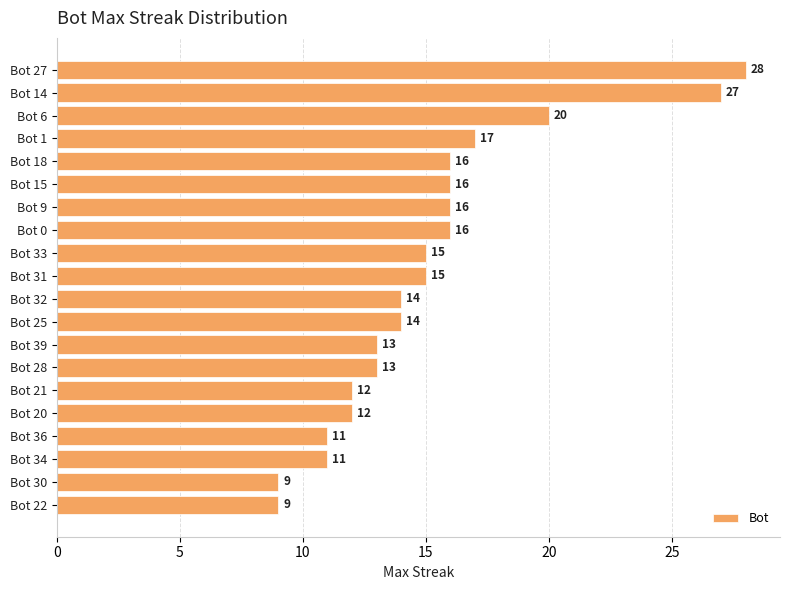

How many bars are there in total?

20